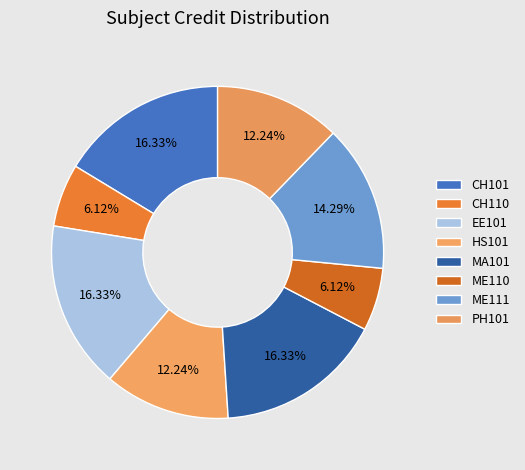

To the nearest percent, what is the combined percentage of MA101 and CH110?

22%